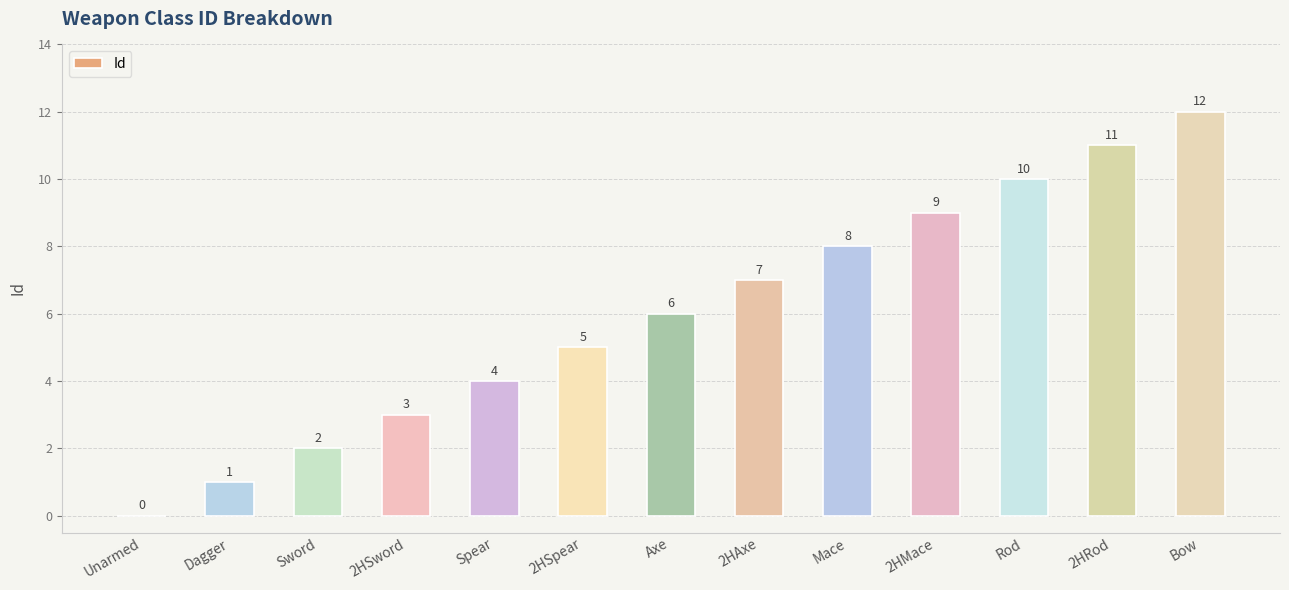

How many distinct data groups are displayed?

1